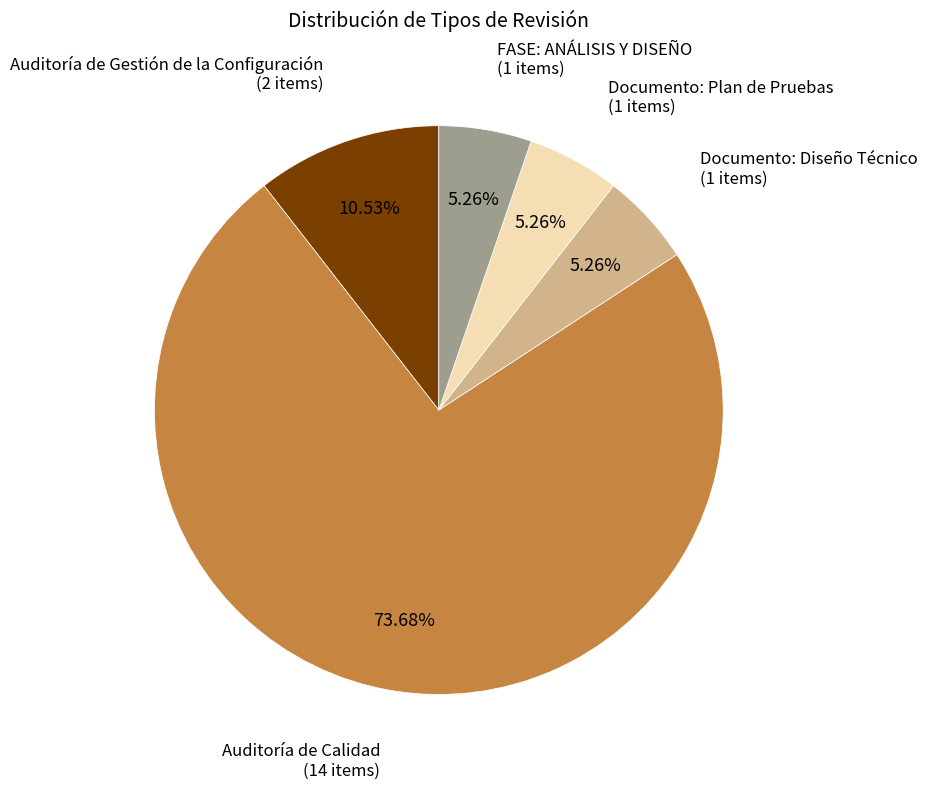

Is there a majority slice in this chart?

Yes